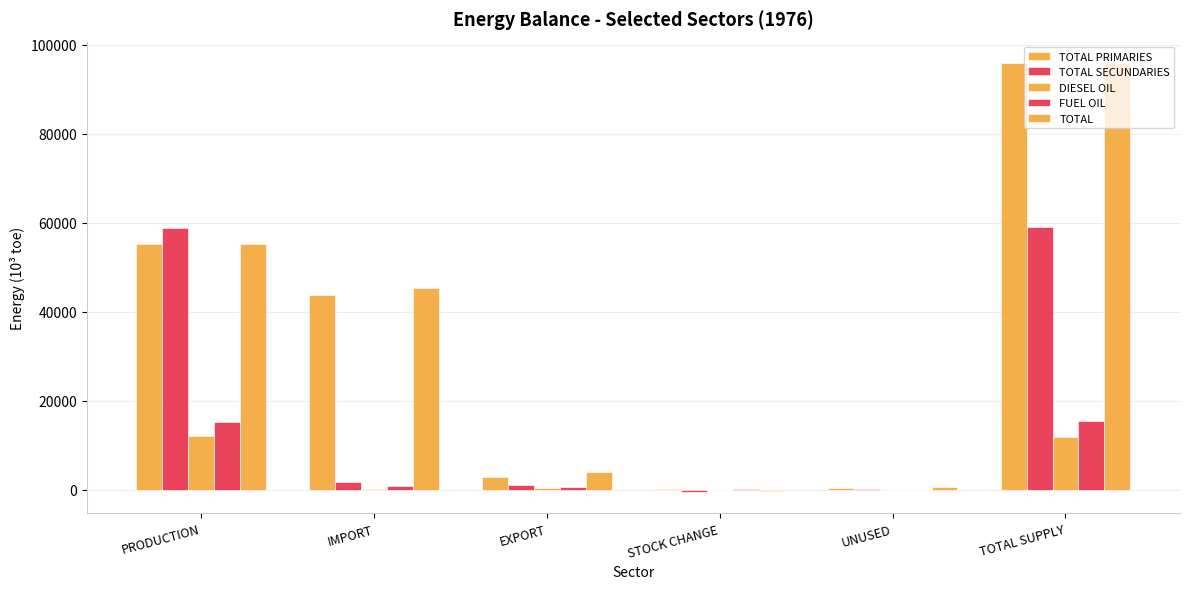

Are the bars grouped side by side (vs. stacked)?

Yes